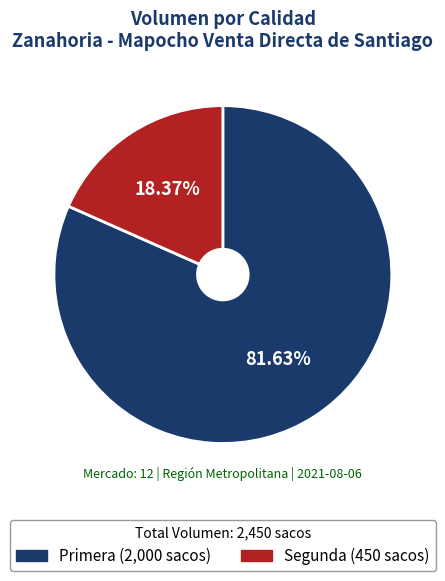

How many slices are in this pie chart?

2